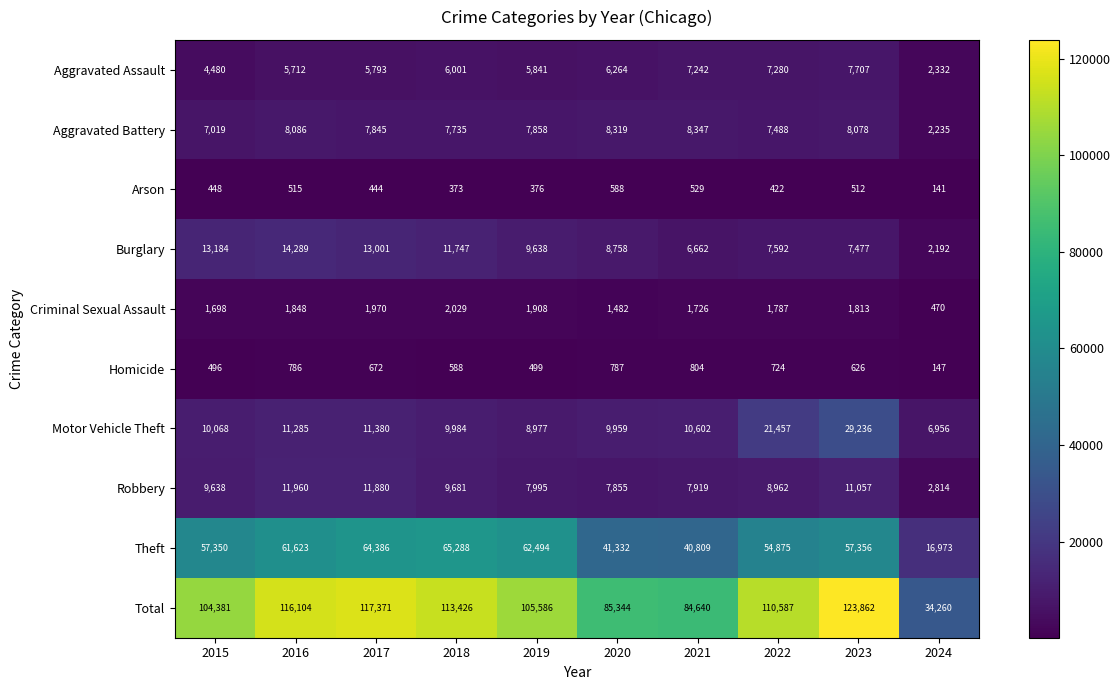

How many values in the Burglary series are below 9638?

5